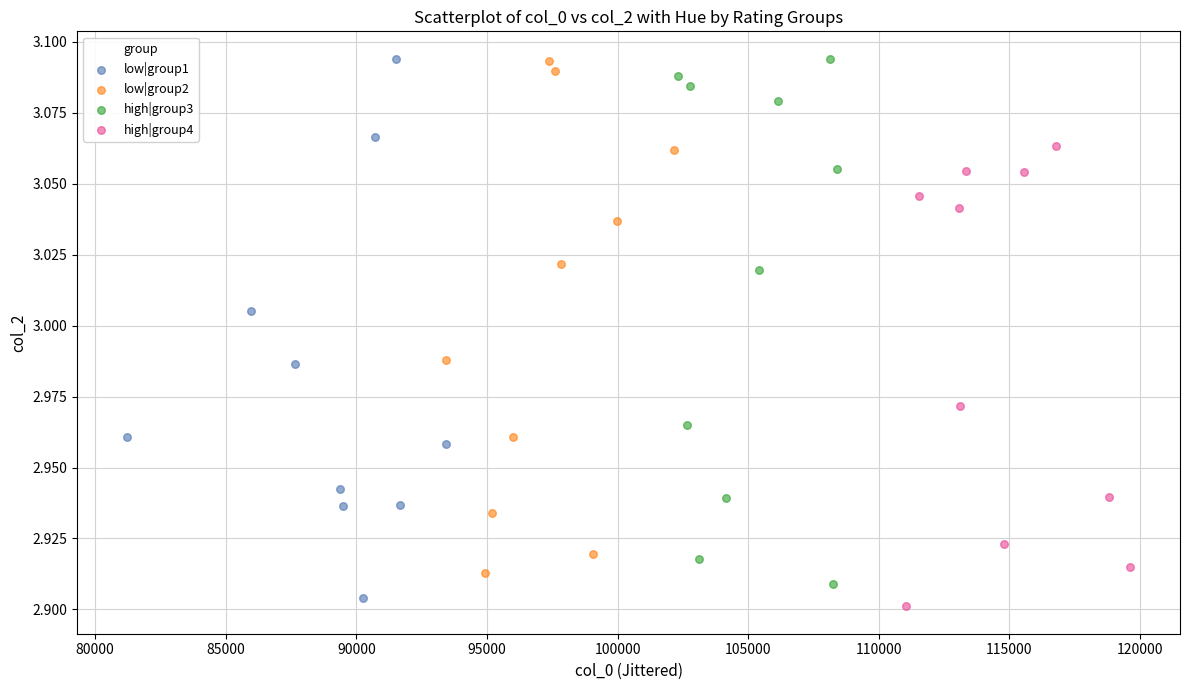

Which series reaches the minimum Y coordinate?

high|group4